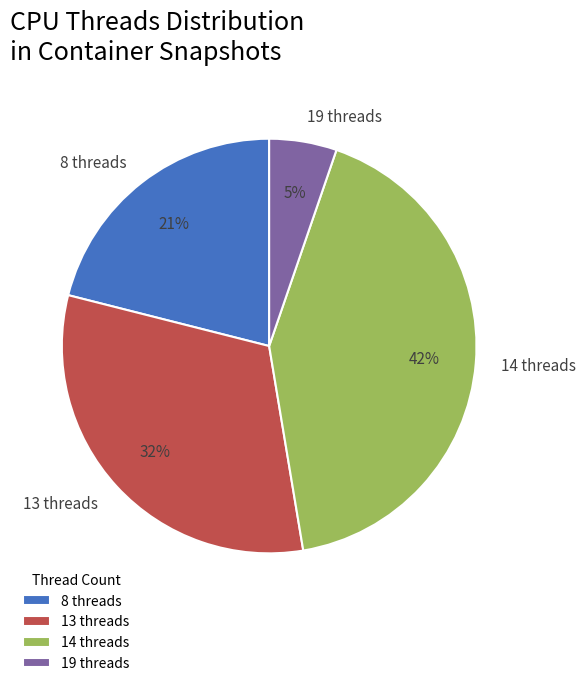

Combined, do 19 threads and 13 threads account for over 50%?

No